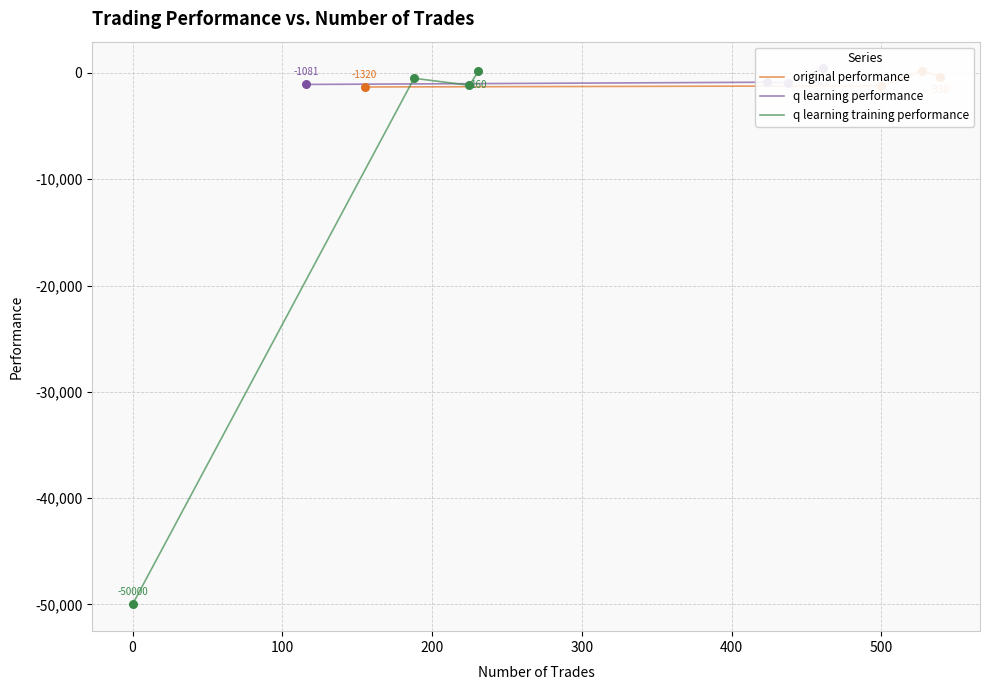

Which series has the largest total across all categories?

q learning performance